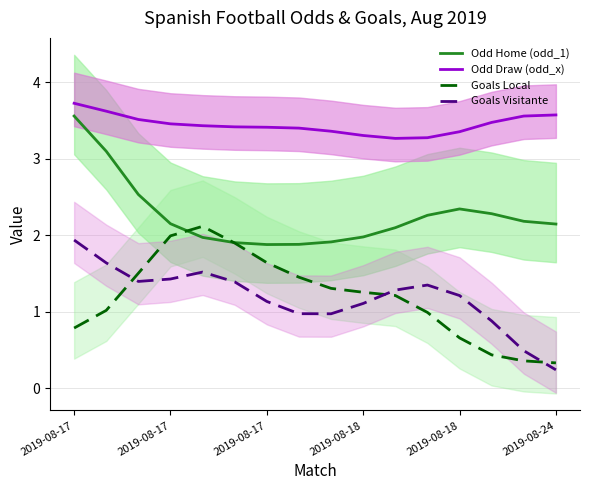

True or false: Goals Visitante has a value of 1.4 at 11.

True